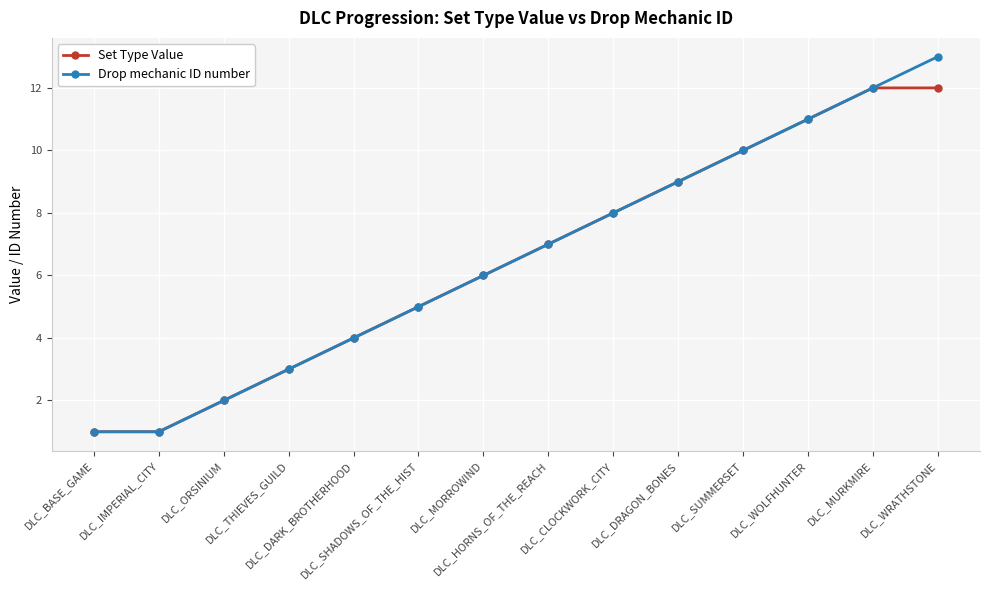

How many lines are shown in the chart?

2